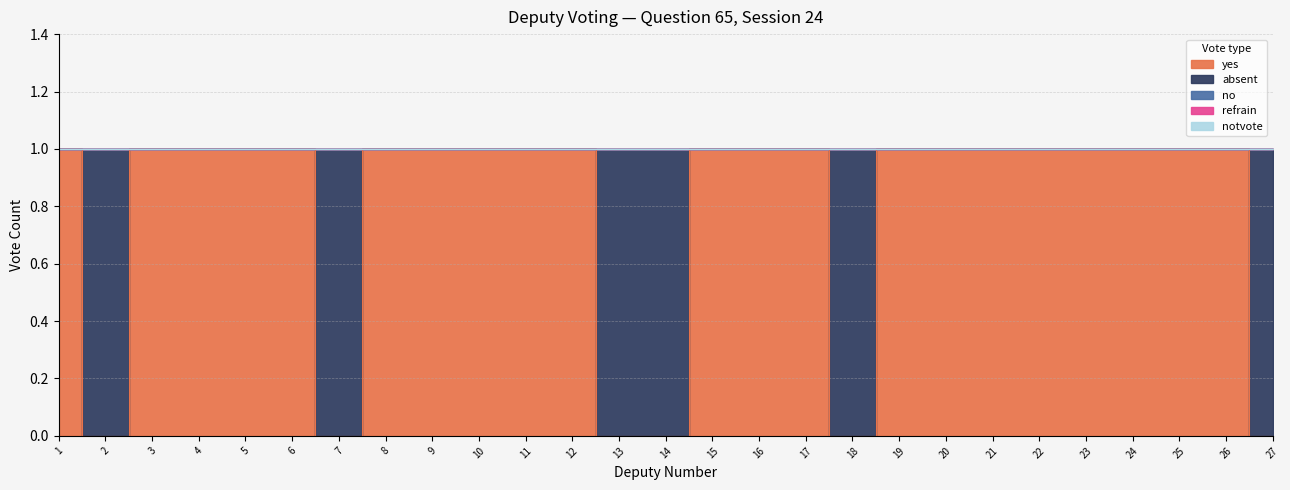

What is the sum of the absent values at 18 and 12?

1